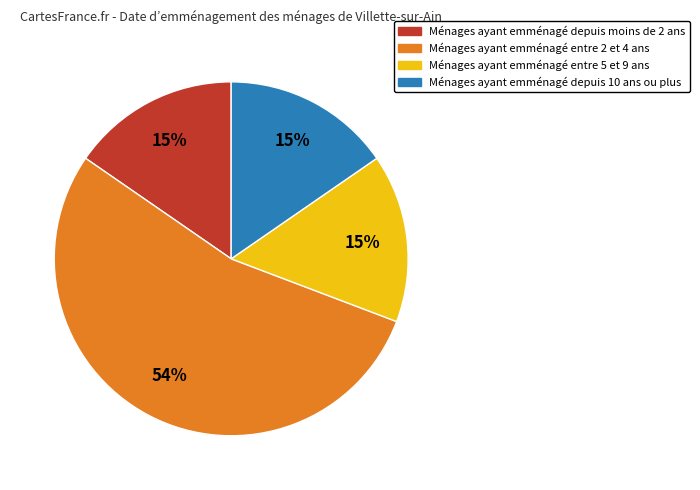

What is the majority slice?

Ménages ayant emménagé entre 2 et 4 ans